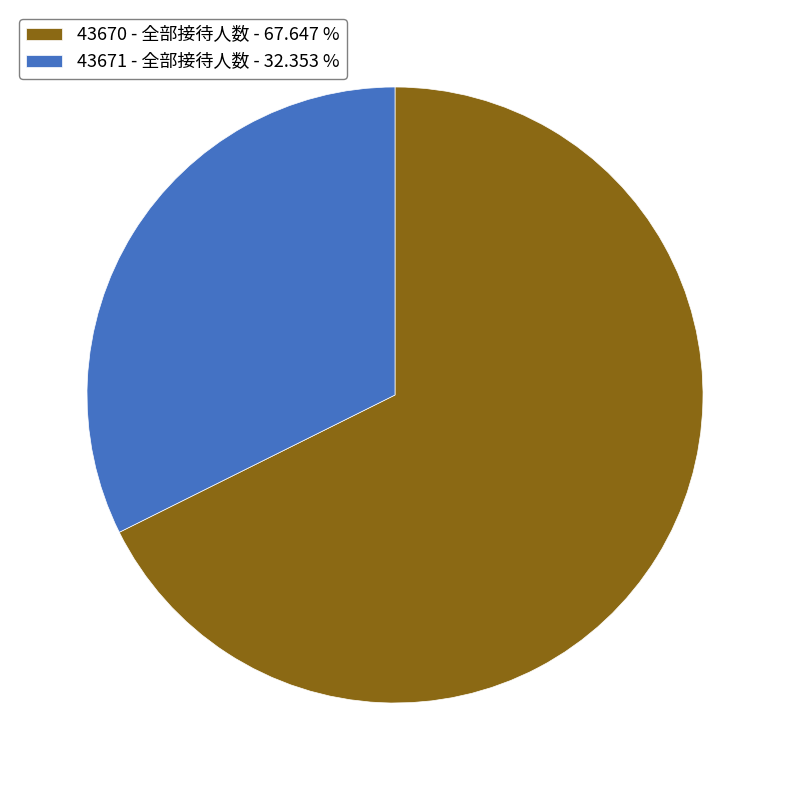

What is the smallest slice in the pie chart?

43671